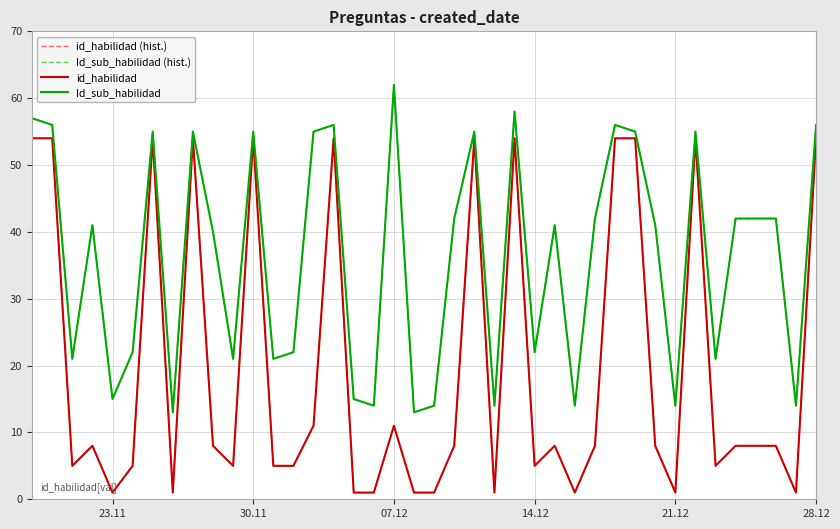

Does the chart have visible grid lines?

Yes